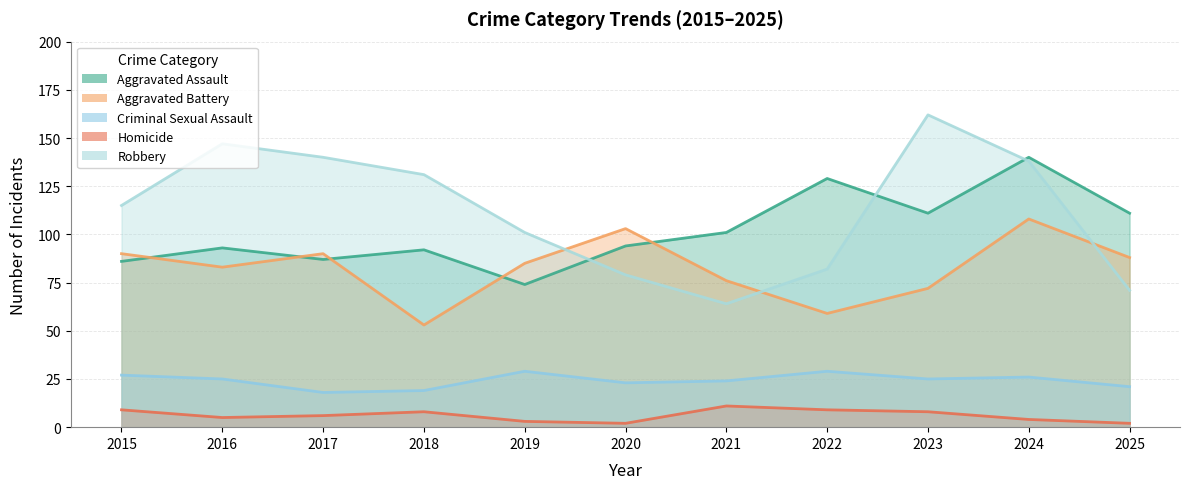

Reading right to left, list all the values displayed in this chart.

Aggravated Assault: 2025=111	2024=140	2023=111	2022=129	2021=101	2020=94	2019=74	2018=92	2017=87	2016=93	2015=86
Aggravated Battery: 2025=88	2024=108	2023=72	2022=59	2021=76	2020=103	2019=85	2018=53	2017=90	2016=83	2015=90
Criminal Sexual Assault: 2025=21	2024=26	2023=25	2022=29	2021=24	2020=23	2019=29	2018=19	2017=18	2016=25	2015=27
Homicide: 2025=2	2024=4	2023=8	2022=9	2021=11	2020=2	2019=3	2018=8	2017=6	2016=5	2015=9
Robbery: 2025=71	2024=138	2023=162	2022=82	2021=64	2020=79	2019=101	2018=131	2017=140	2016=147	2015=115